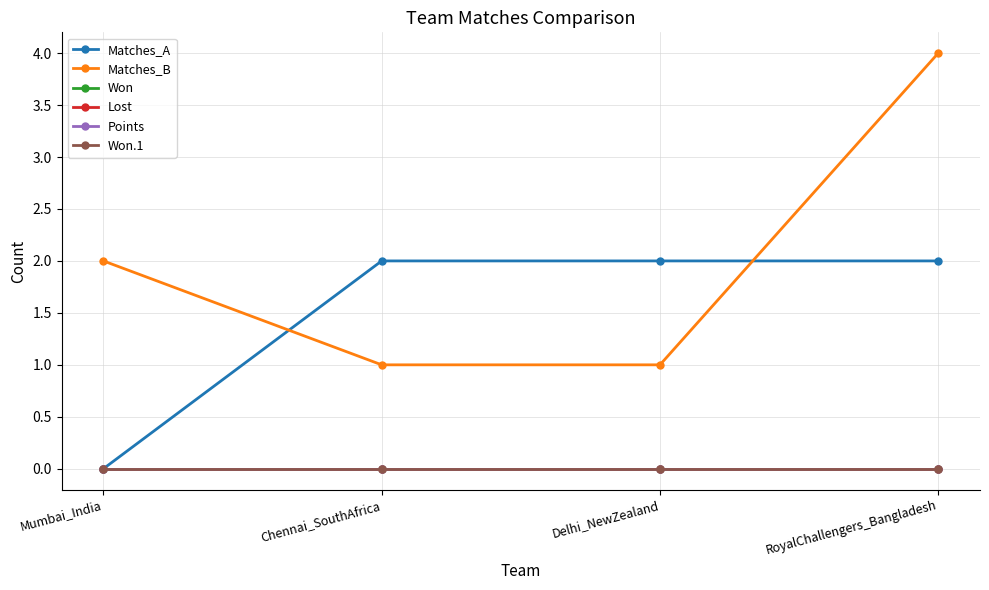

Between Mumbai_India and Delhi_NewZealand, which is larger?

Delhi_NewZealand